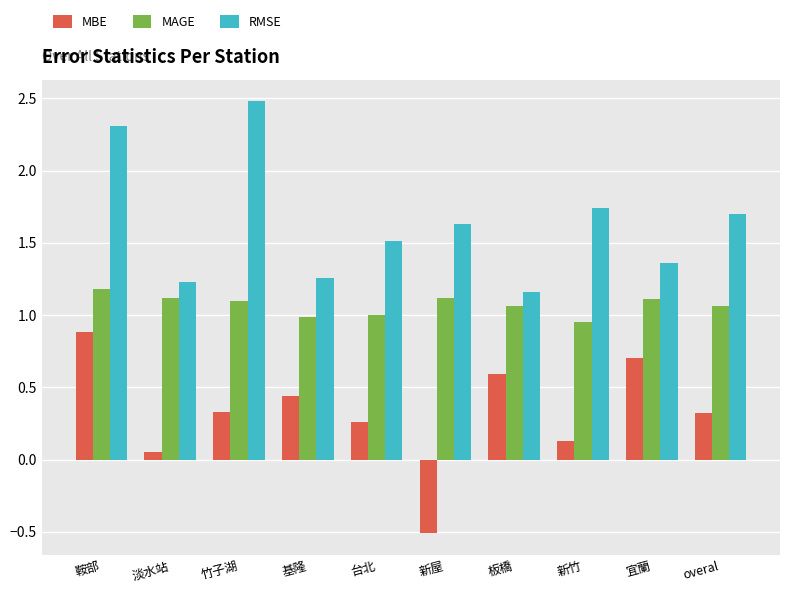

What is the sum of all RMSE values?

16.4